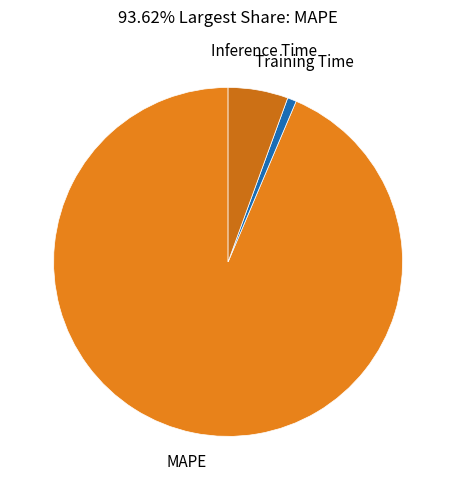

What is the largest slice in the pie chart?

MAPE